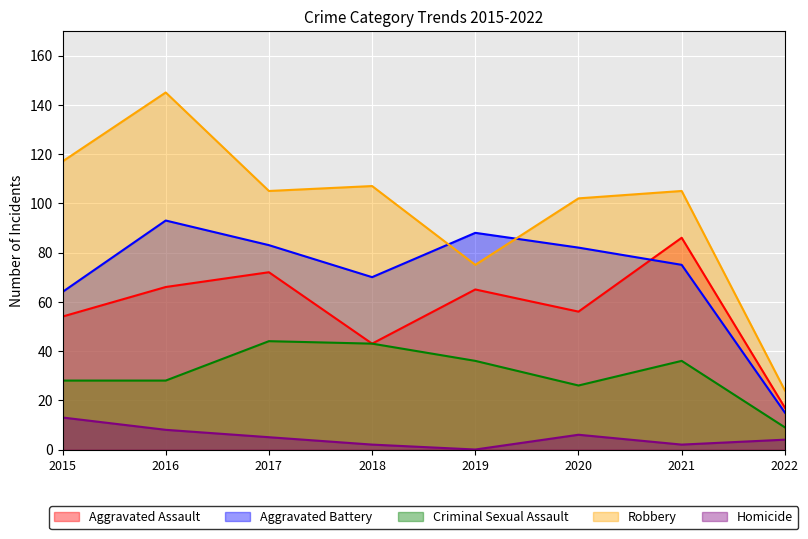

How many interior local valleys does the Aggravated Assault series have?

2